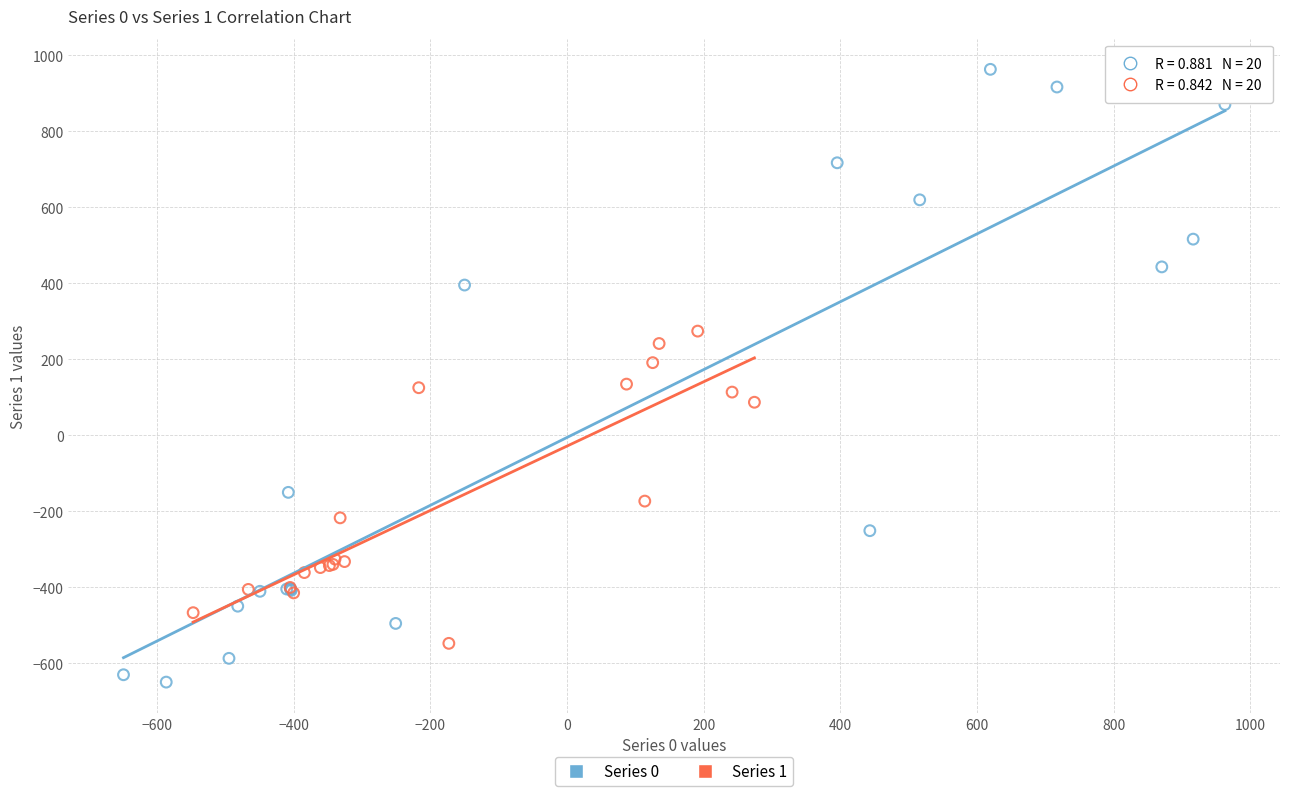

Which series has the largest Y range (max minus min)?

Series 0